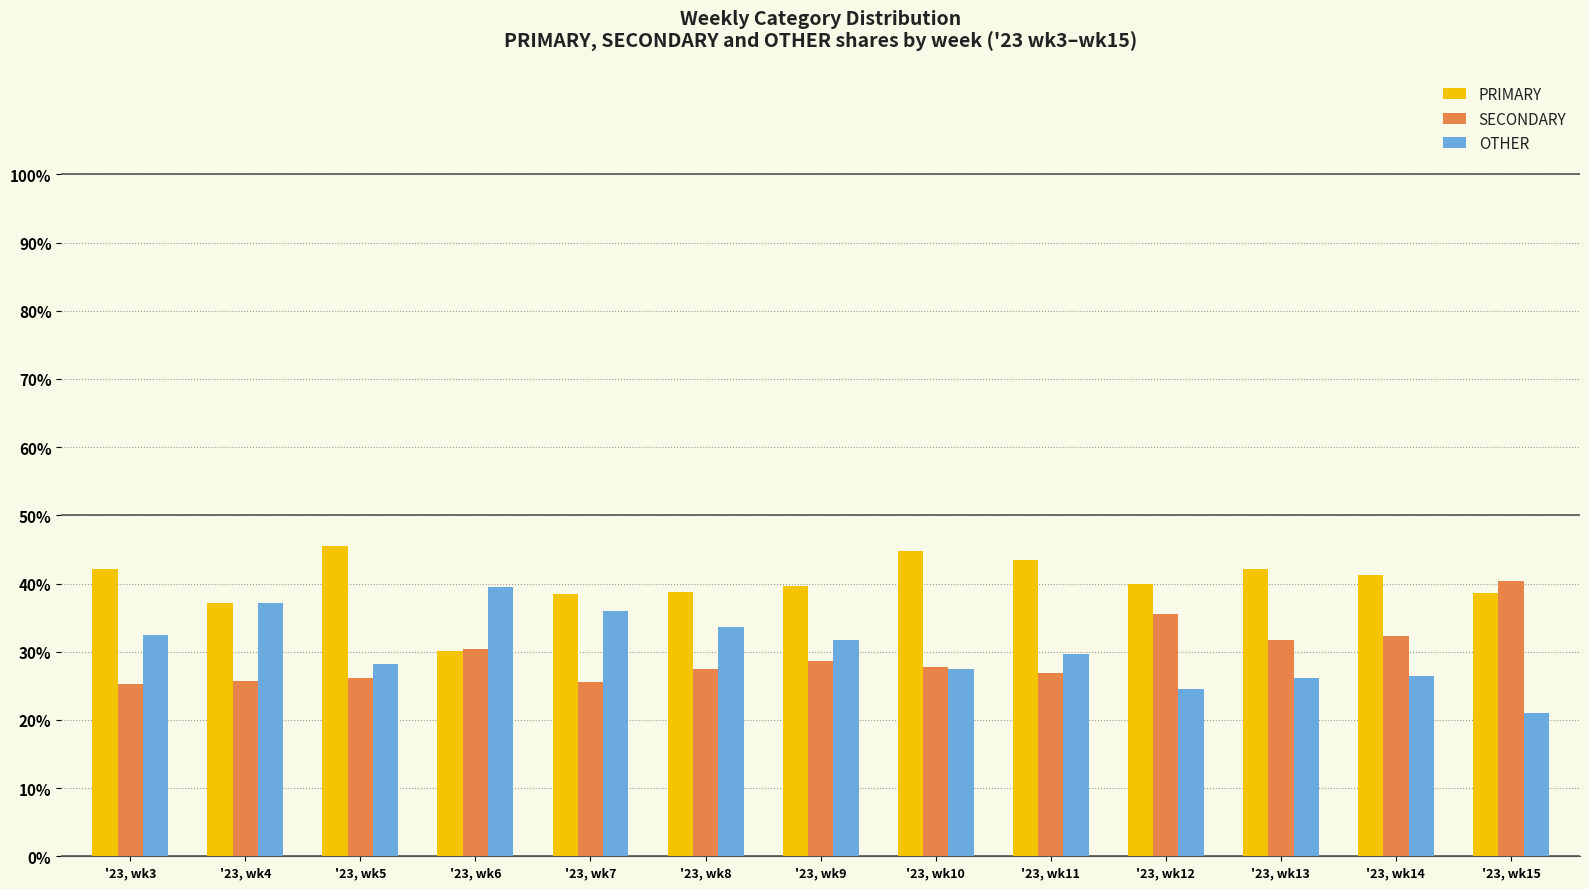

The value of PRIMARY at '23, wk3 is 64.3. True or false?

False